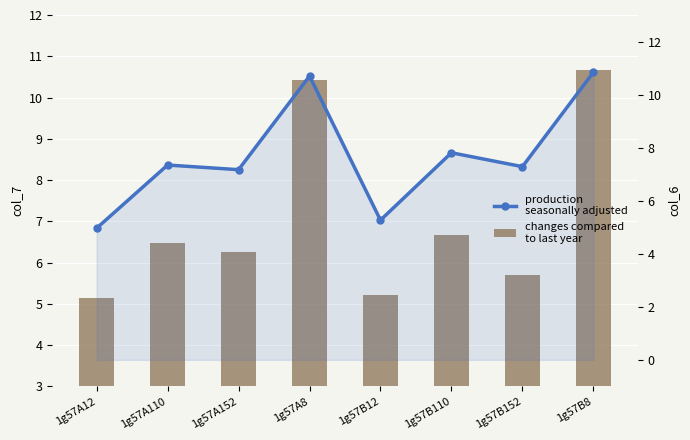

What position from the left is 1g57A12?

1